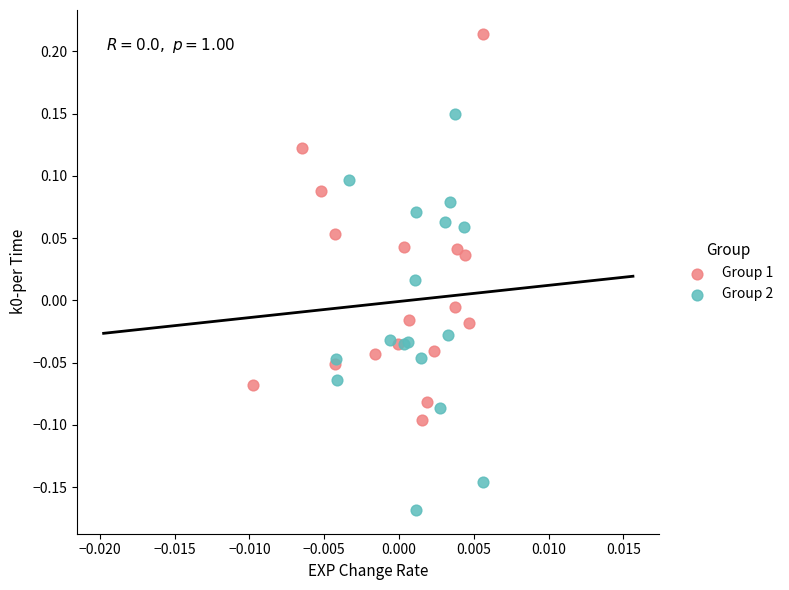

Which series contains the highest Y value?

Group 1